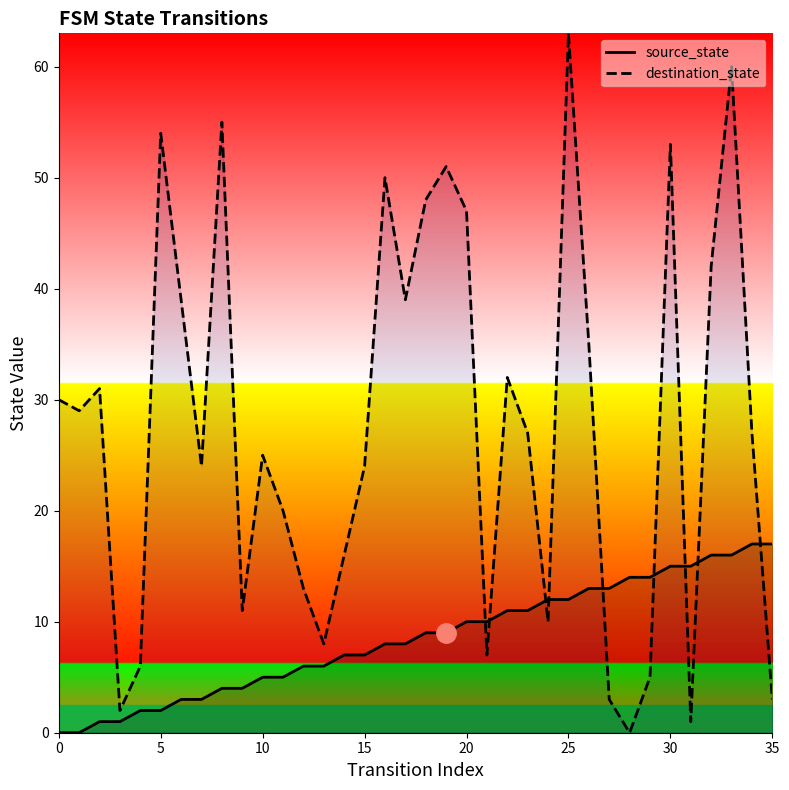

True or false: destination_state has a value of 0 at 28.

True